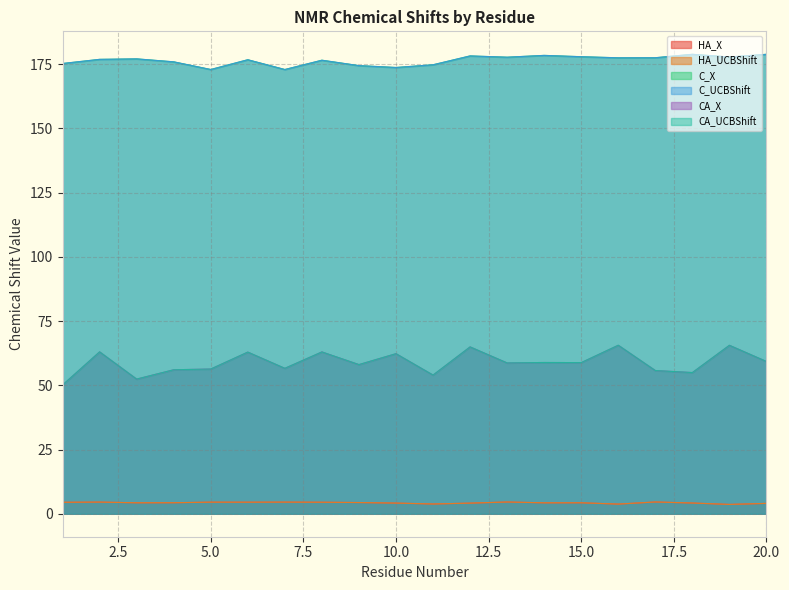

The value of CA_UCBShift at 2 is 17.1. True or false?

False